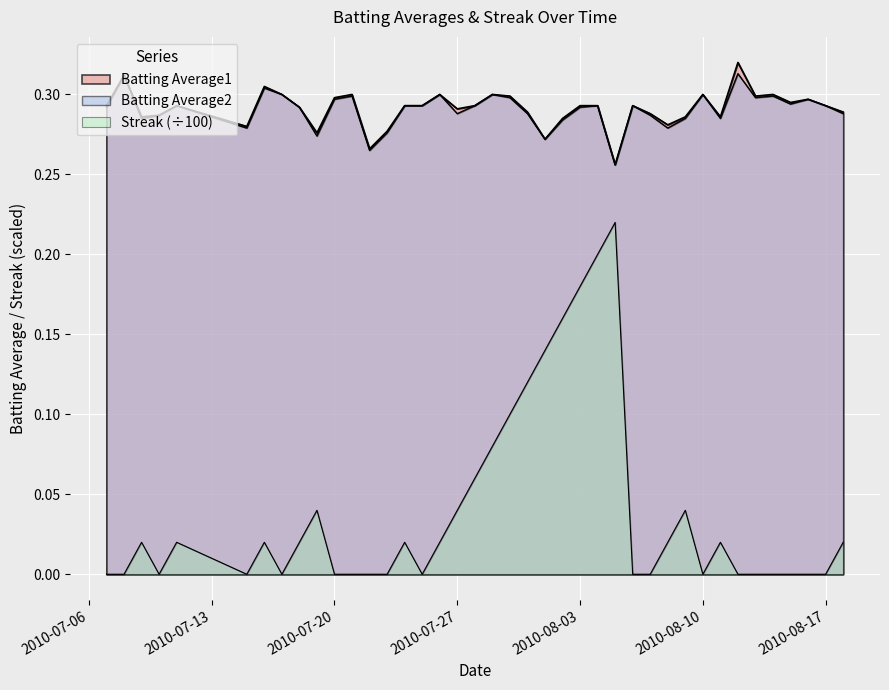

What is the difference between the maximum and minimum values in the Streak series?

0.2